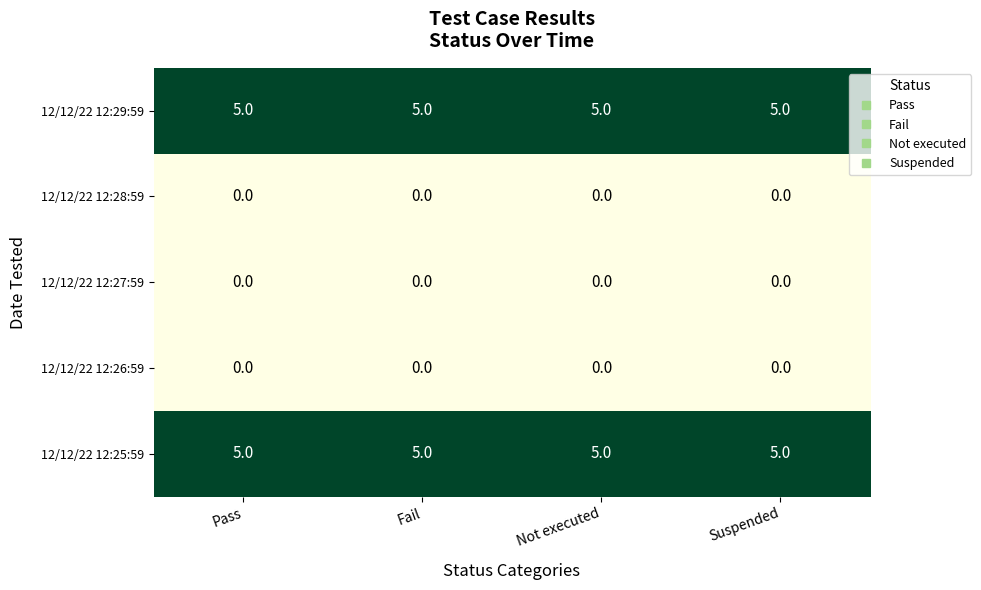

What is the maximum value shown in the chart?

5